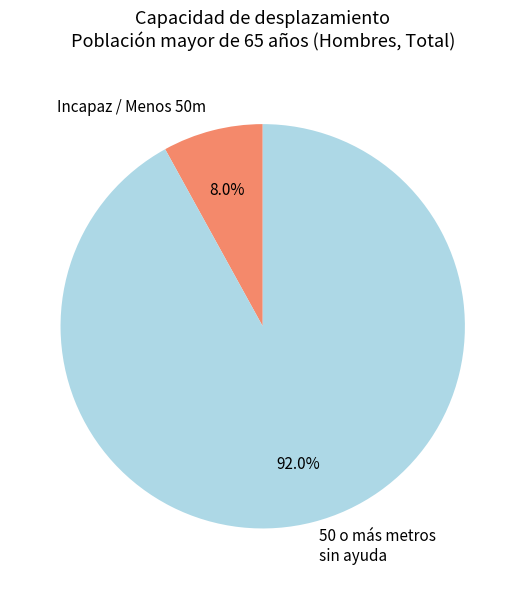

Which slice is the largest?

50 o más metros sin ayuda